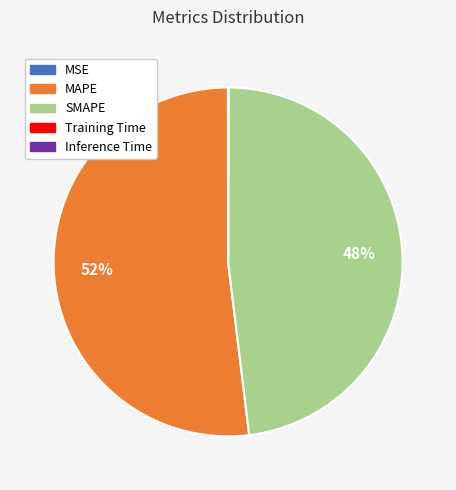

Is there any slice that represents more than half of the pie?

Yes